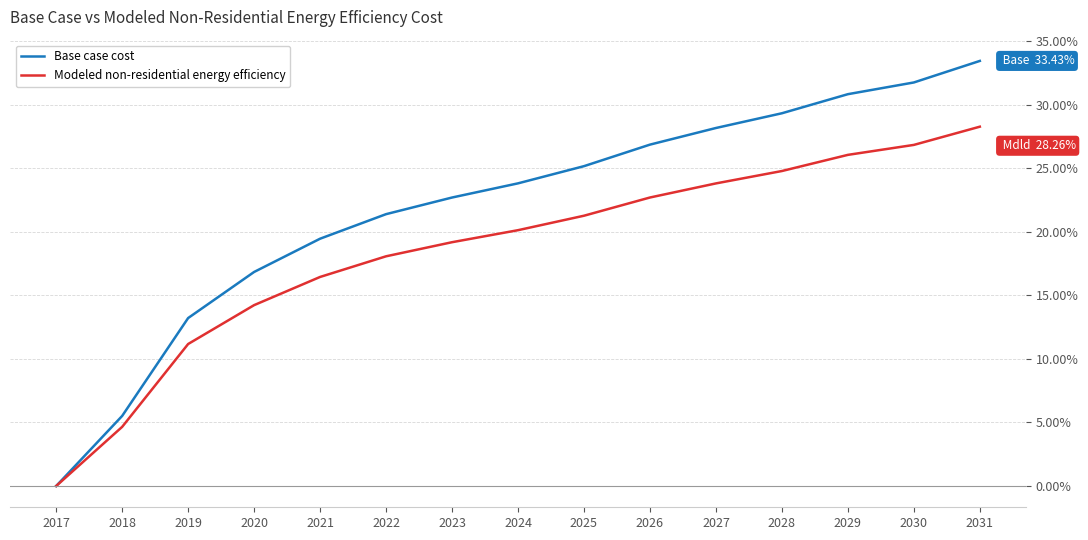

At how many categories does at least one series exceed 30?

3